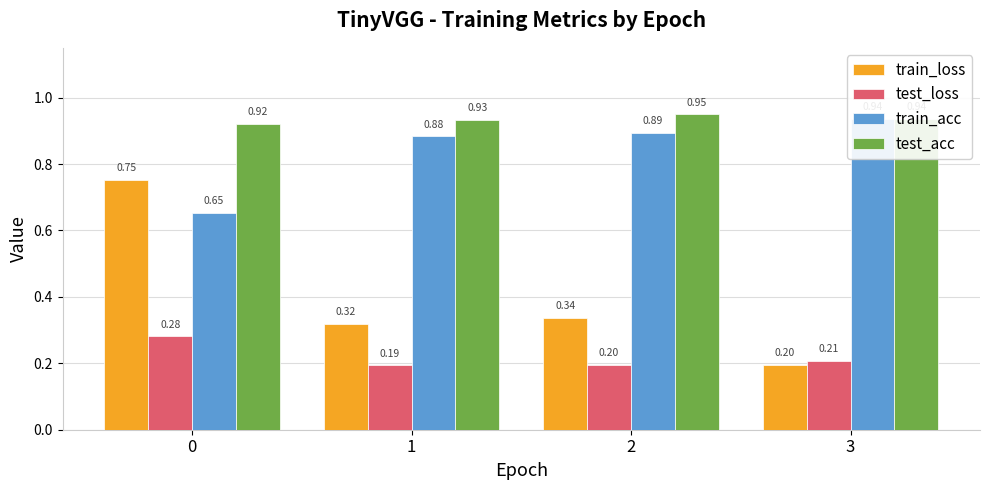

What is the difference between the highest and lowest values at 2?

0.8